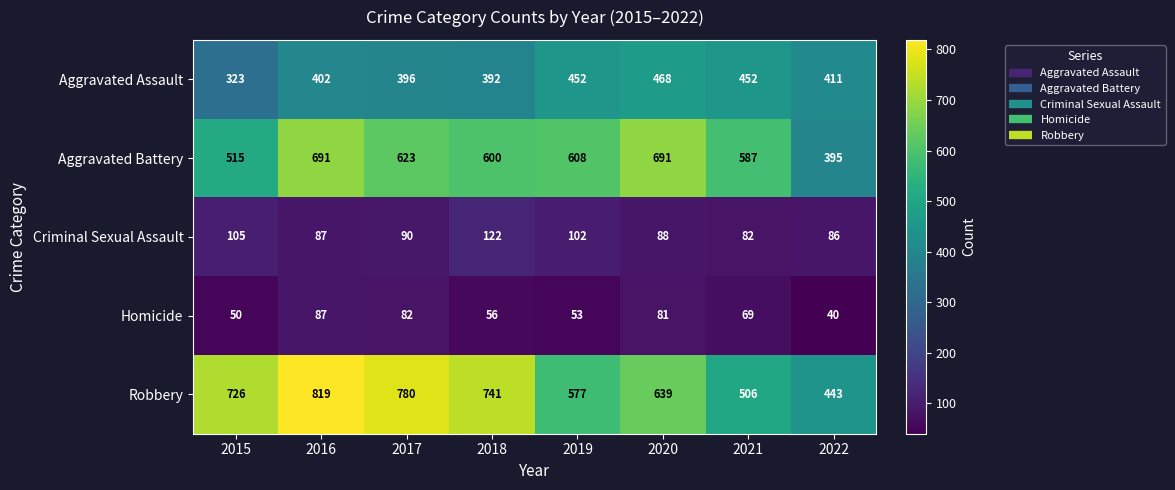

What is the average value of the Aggravated Assault series?

412